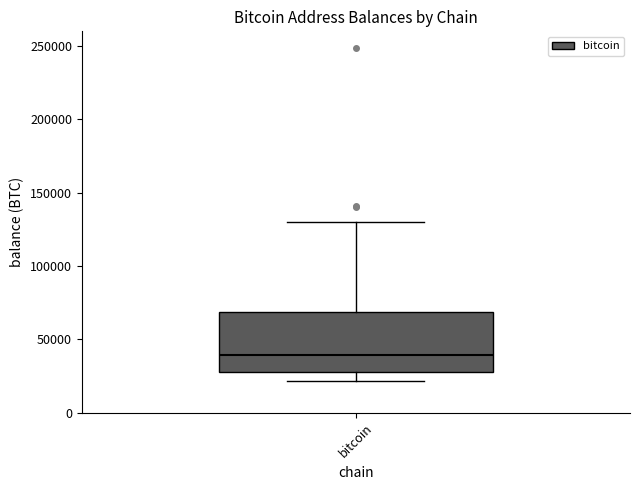

Read this box plot against the y-axis: the position of the median line, the range covered by the box, and the ends of both whiskers. The values are not printed on the chart, so give them approximately, as read against the axis.

median 40000, box 25000 to 70000, whiskers 20000 to 130000